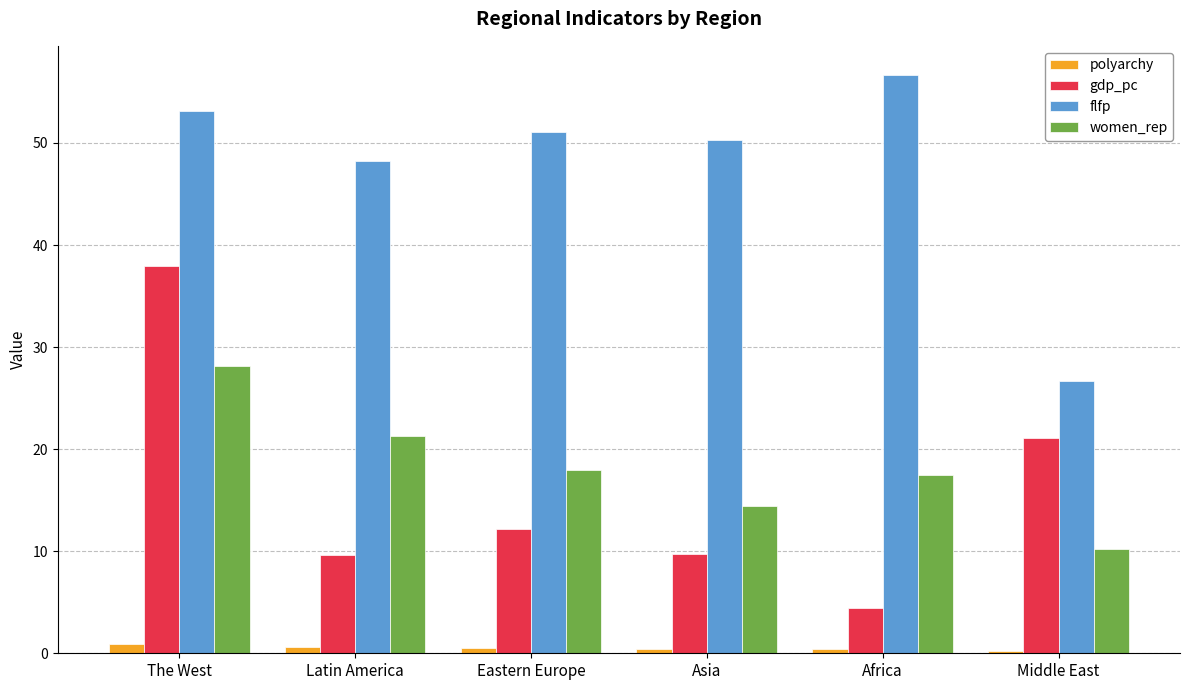

Rank the series by their maximum value, from lowest to highest.

polyarchy, women_rep, gdp_pc, flfp